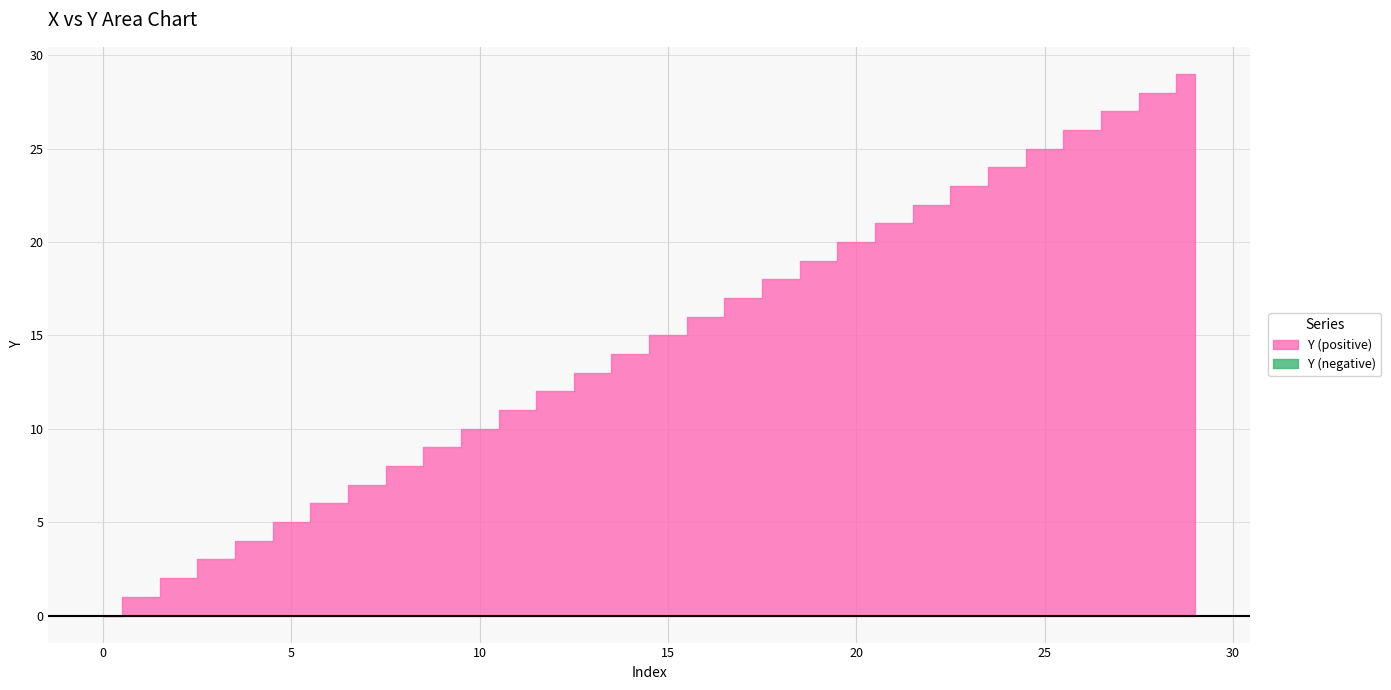

How many data points are above 15?

14